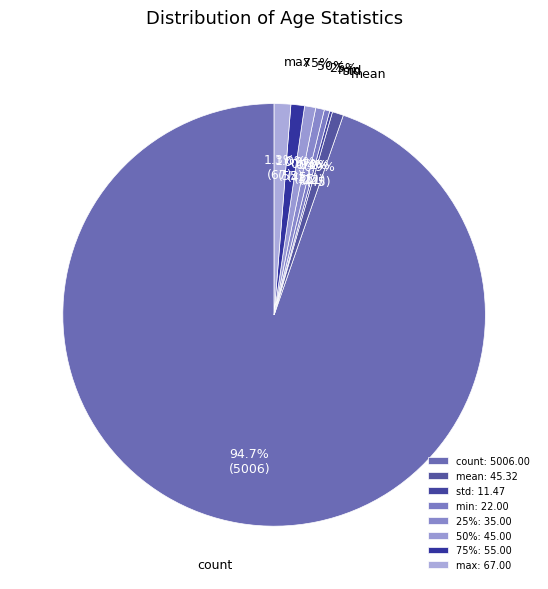

Between std and mean, which is larger?

mean